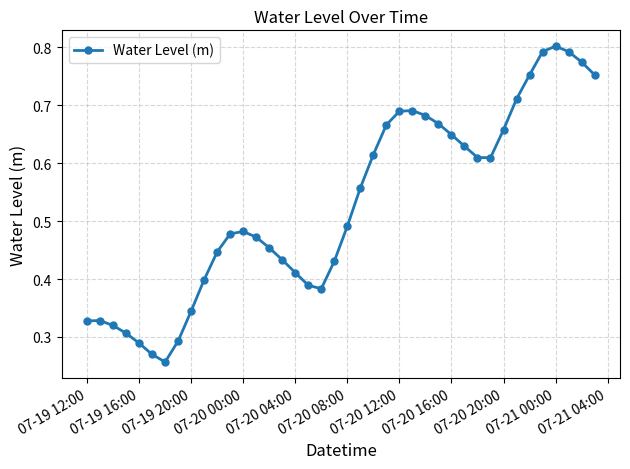

What is the sum of all values?

21.1